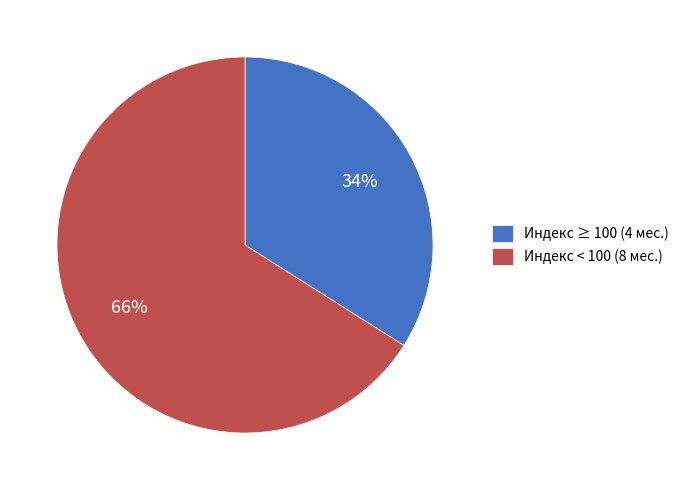

Rank the categories by value from lowest to highest.

Индекс ≥ 100 (4 мес.), Индекс < 100 (8 мес.)